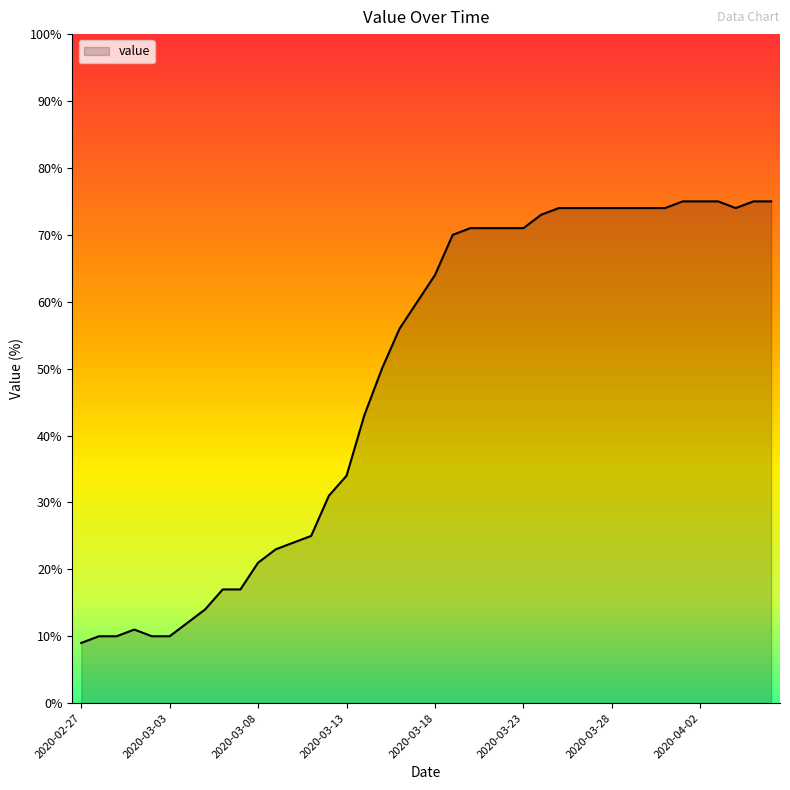

What is the difference between the maximum and minimum values?

66.0